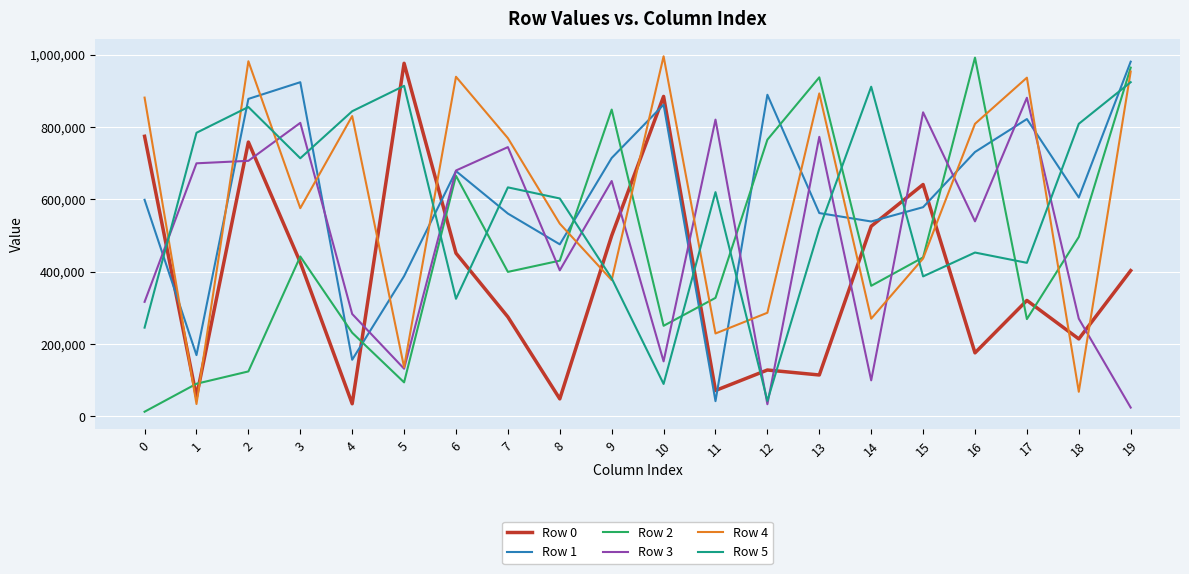

The value of Row 5 at 16 is 452977. True or false?

True